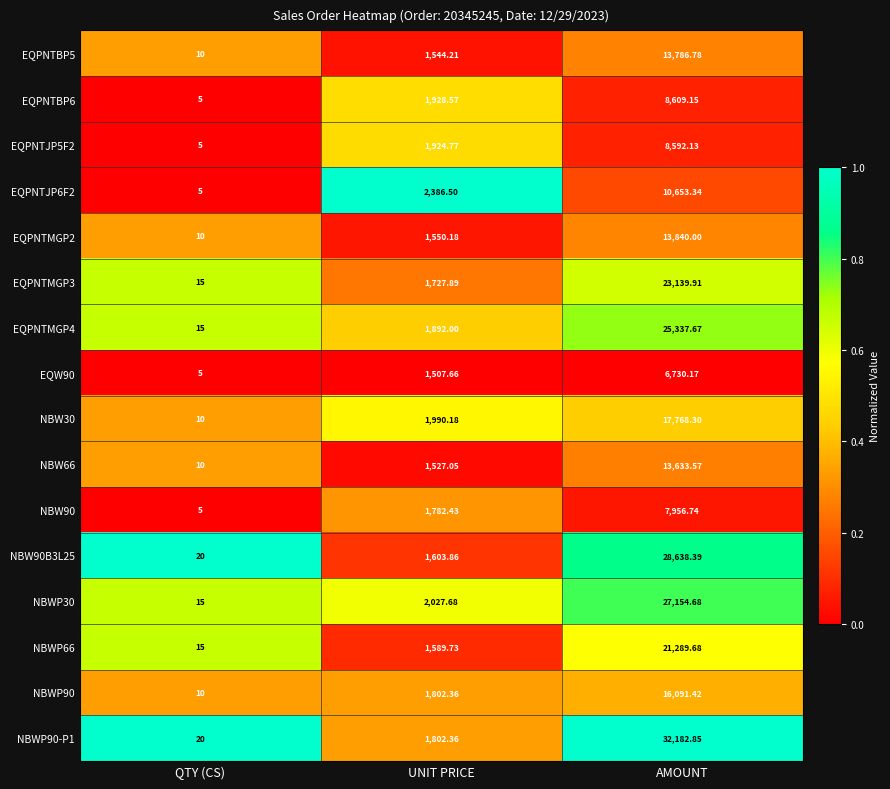

Rank the categories by NBWP90 value from highest to lowest.

AMOUNT, UNIT PRICE, QTY (CS)